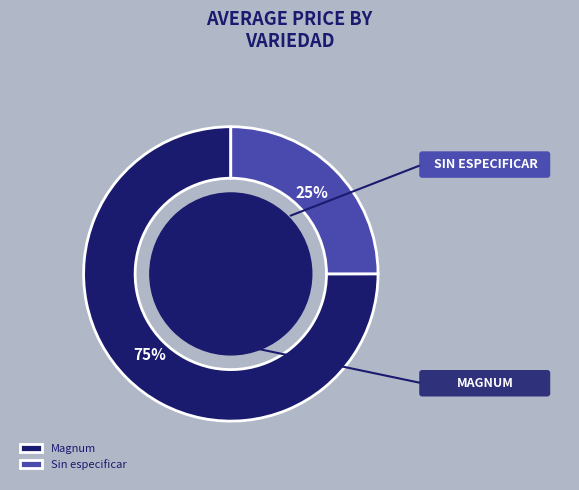

Is there a majority slice in this chart?

Yes